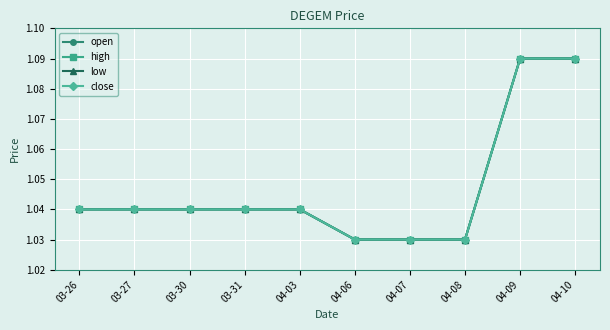

True or false: low and close cross at least once.

False